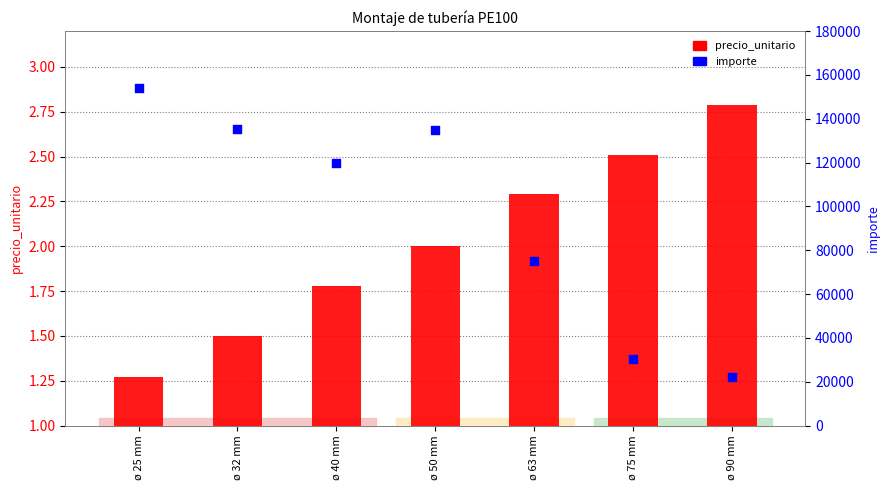

What is the total value across all series at ø 90 mm?

22200.0